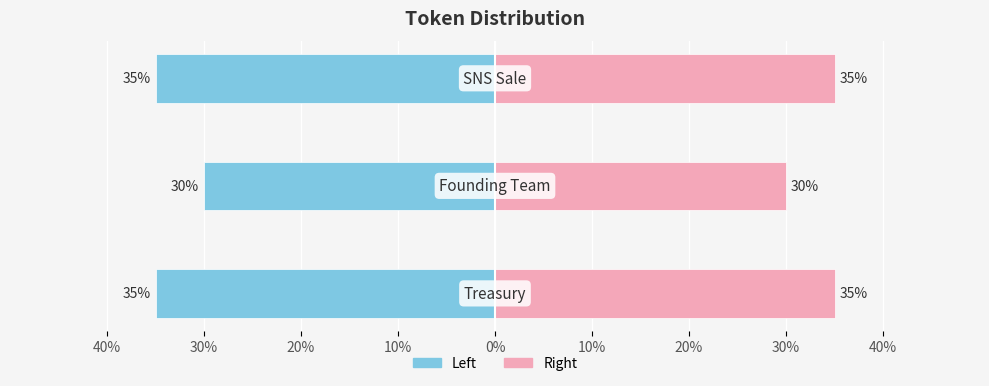

List the series in order of their overall mean, lowest first.

Percent (Left), Percent (Right)